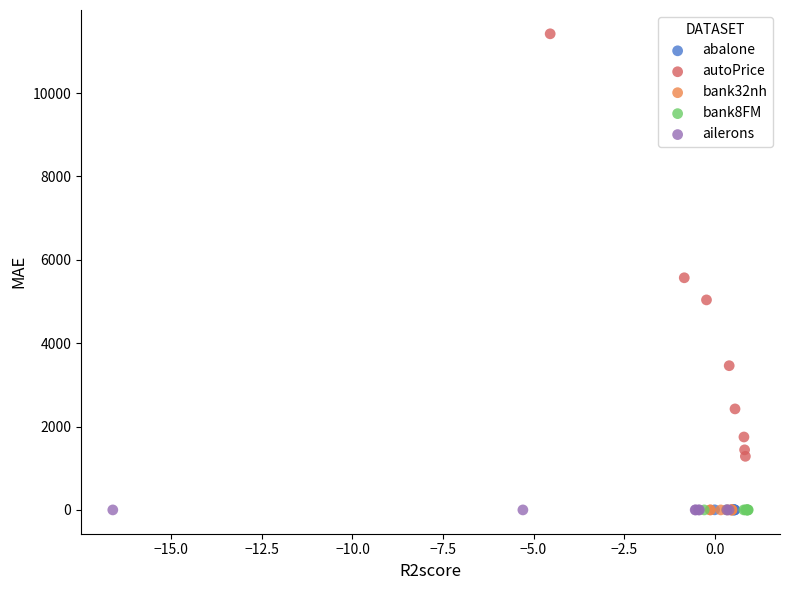

What are all the series names shown in the legend?

abalone, autoPrice, bank32nh, bank8FM, ailerons